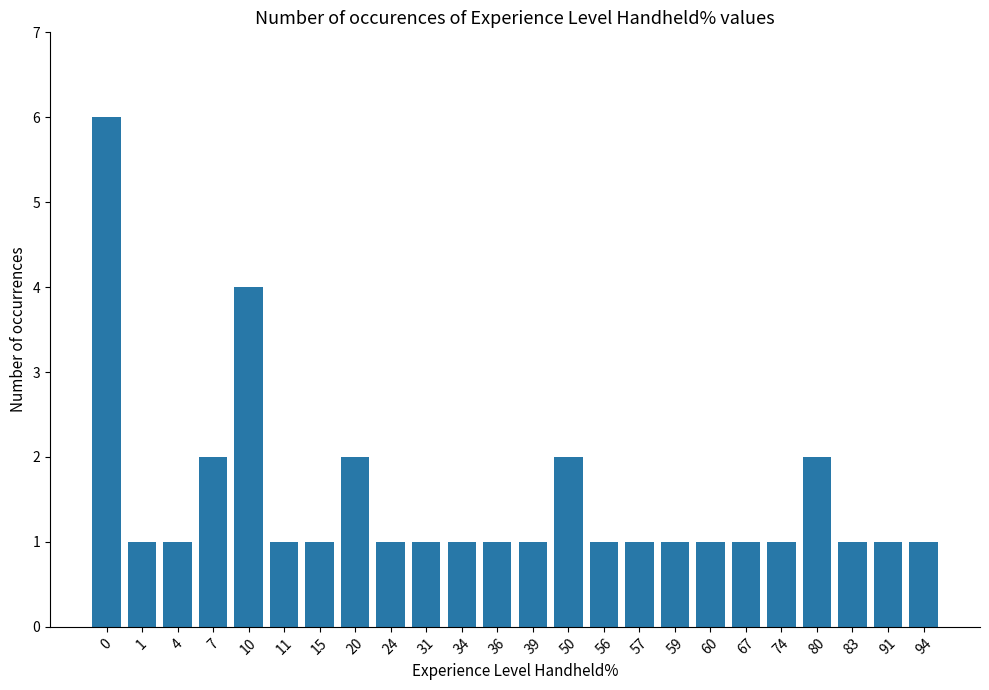

What is the difference between the maximum and minimum values?

5